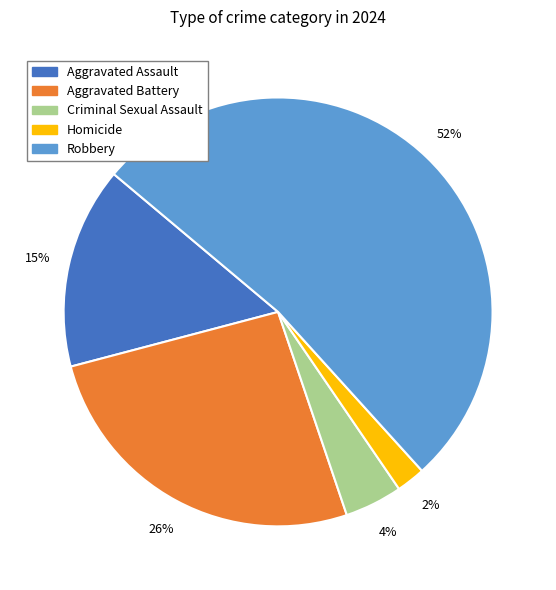

Which has a higher value, Criminal Sexual Assault or Aggravated Assault?

Aggravated Assault